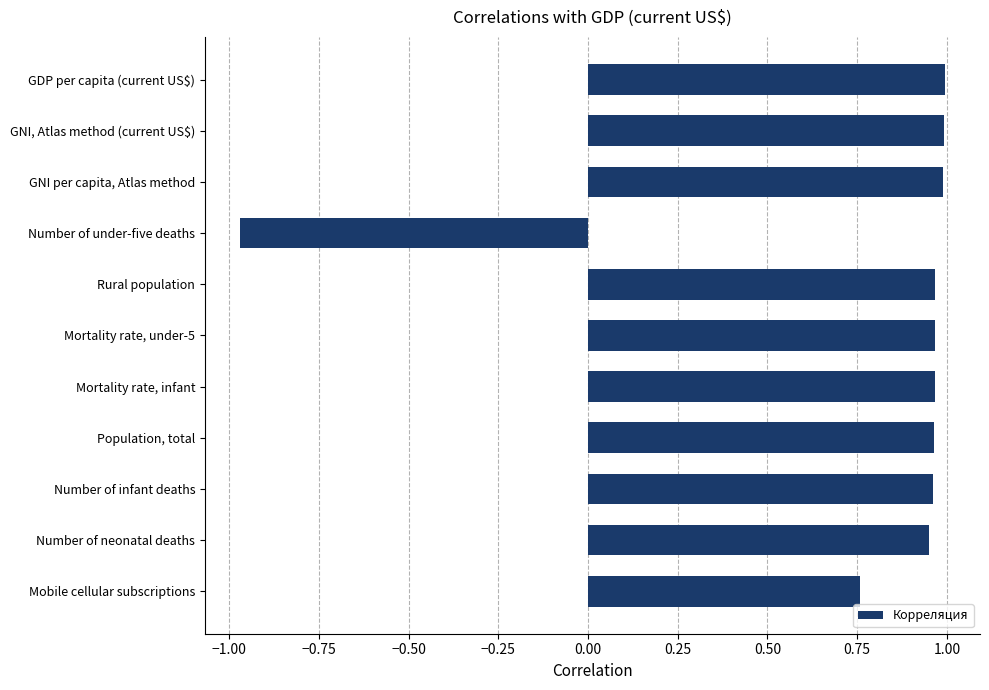

Which category has the lowest value across all series?

Number of under-five deaths